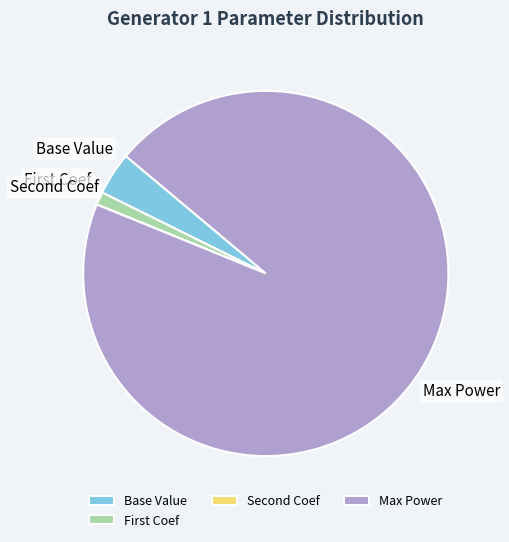

What is the largest slice in the pie chart?

Max Power